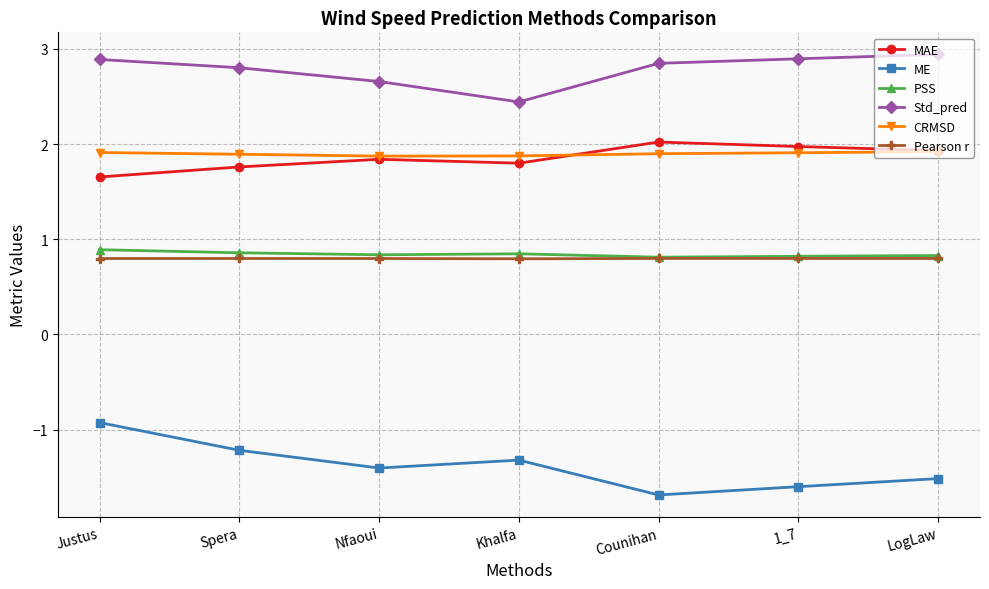

What is the label of the 1st point from the left?

Justus